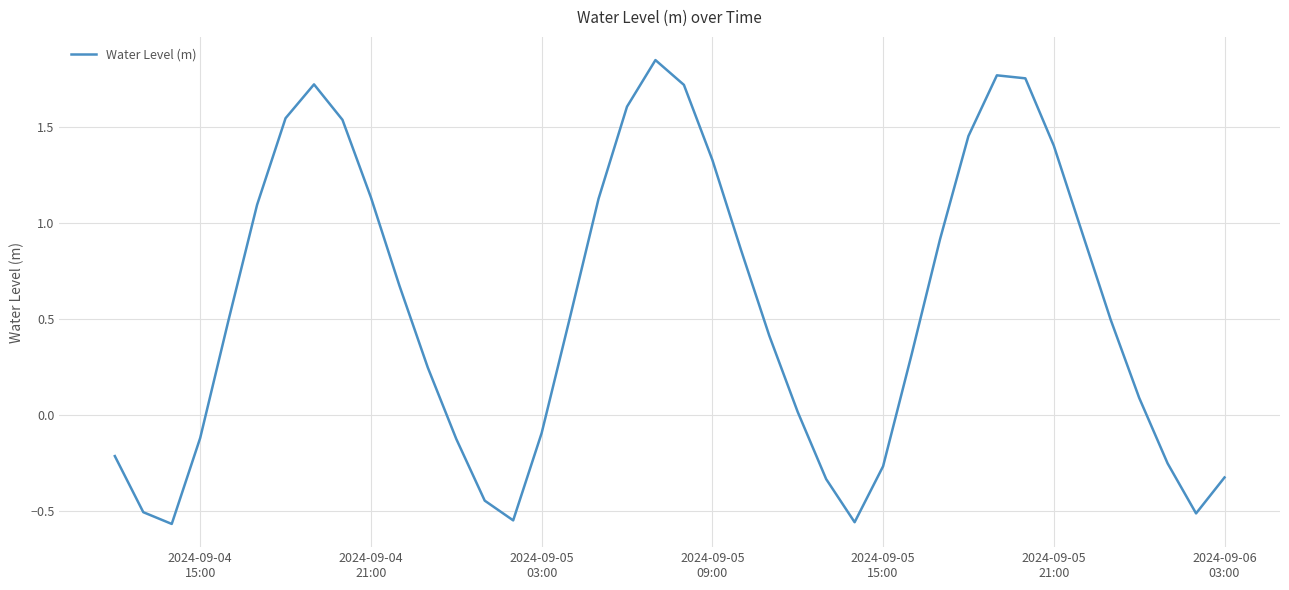

How many values exceed 0?

26